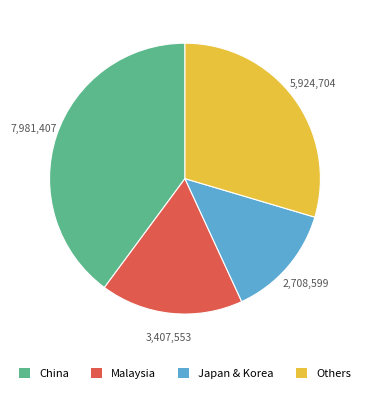

Is there any slice that represents more than half of the pie?

No